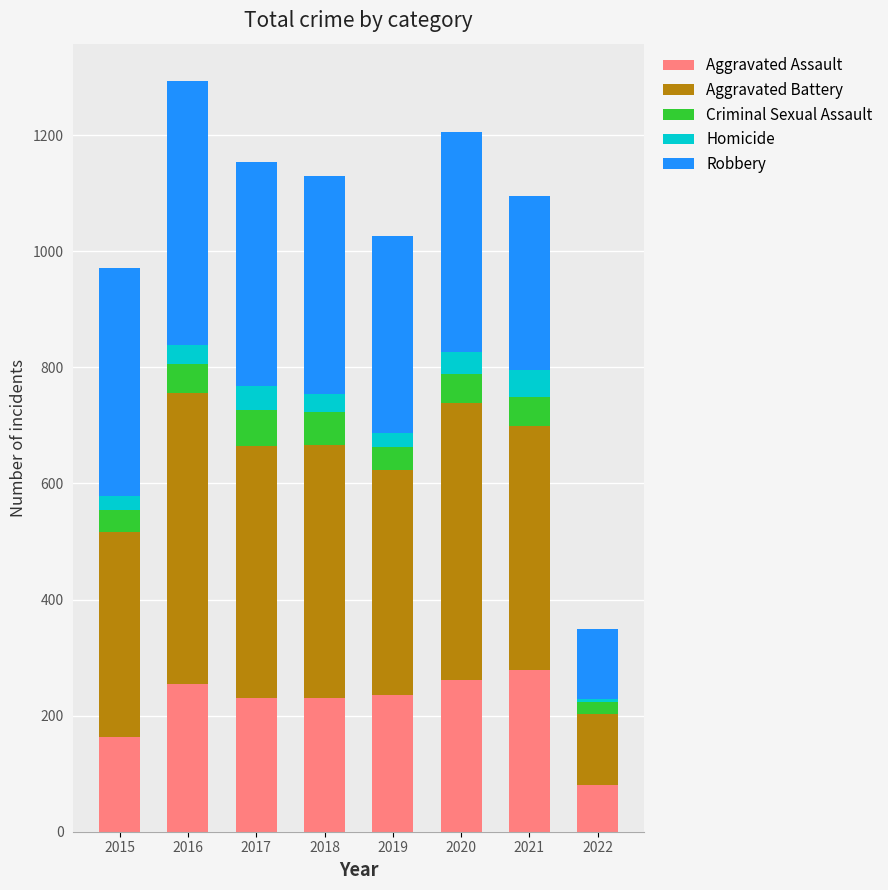

What is the minimum value for Aggravated Assault?

80